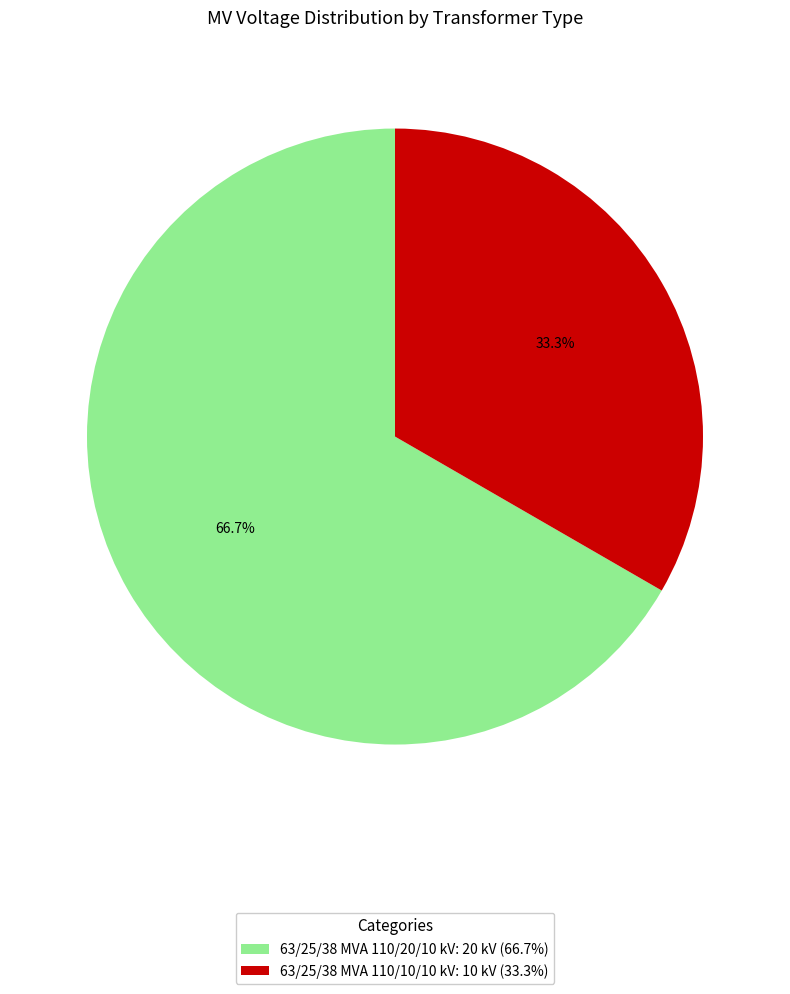

What percentage is the 63/25/38 MVA 110/10/10 kV slice, to the nearest percent?

33%